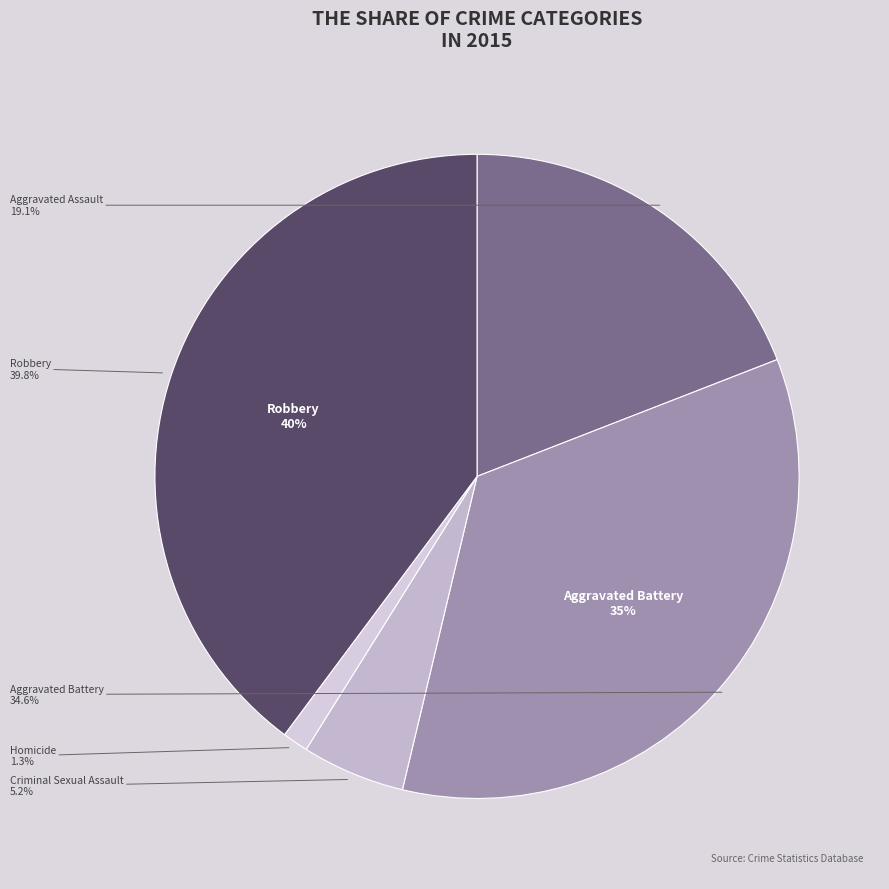

Approximately how many times larger is the value at Aggravated Battery compared to Robbery?

0.9